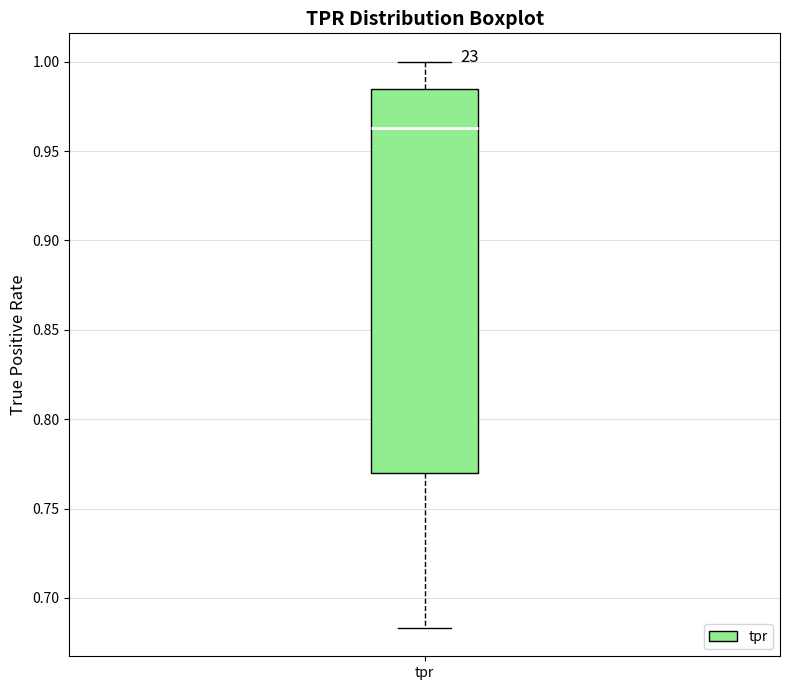

Where does the median line of the box for tpr sit on the y-axis? The values are not printed on the chart, so give them approximately, as read against the axis.

0.965